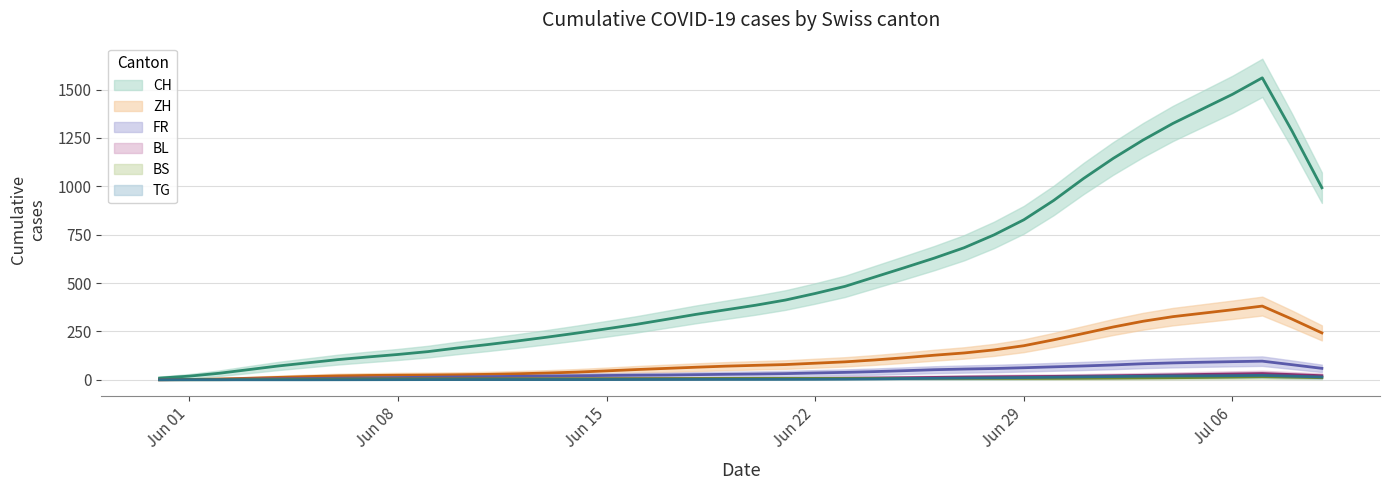

Rank the categories by BS value from highest to lowest.

2020-07-09, 2020-07-08, 2020-07-07, 2020-07-05, 2020-07-06, 2020-07-04, 2020-07-03, 2020-07-02, 2020-06-19, 2020-06-20, 2020-06-21, 2020-06-22, 2020-06-23, 2020-06-24, 2020-06-25, 2020-06-26, 2020-06-27, 2020-06-28, 2020-06-29, 2020-06-30, 2020-07-01, 2020-06-17, 2020-06-18, 2020-06-09, 2020-06-10, 2020-06-11, 2020-06-12, 2020-06-13, 2020-06-14, 2020-06-15, 2020-06-16, 2020-06-05, 2020-06-06, 2020-06-07, 2020-06-08, 2020-06-03, 2020-06-04, 2020-05-31, 2020-06-01, 2020-06-02